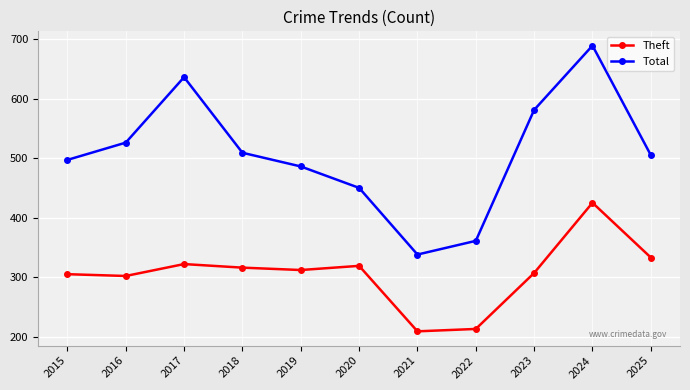

True or false: Theft and Total intersect in this chart.

False